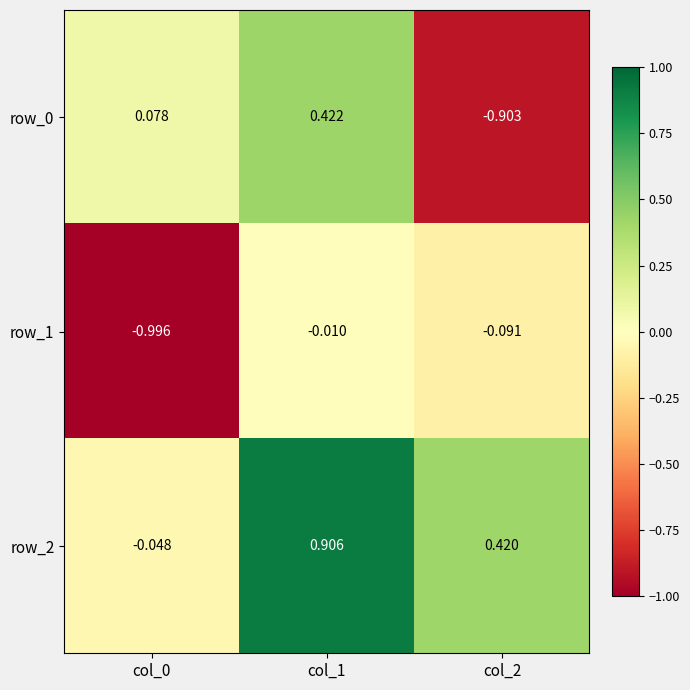

What is the minimum value shown in the chart?

-1.0